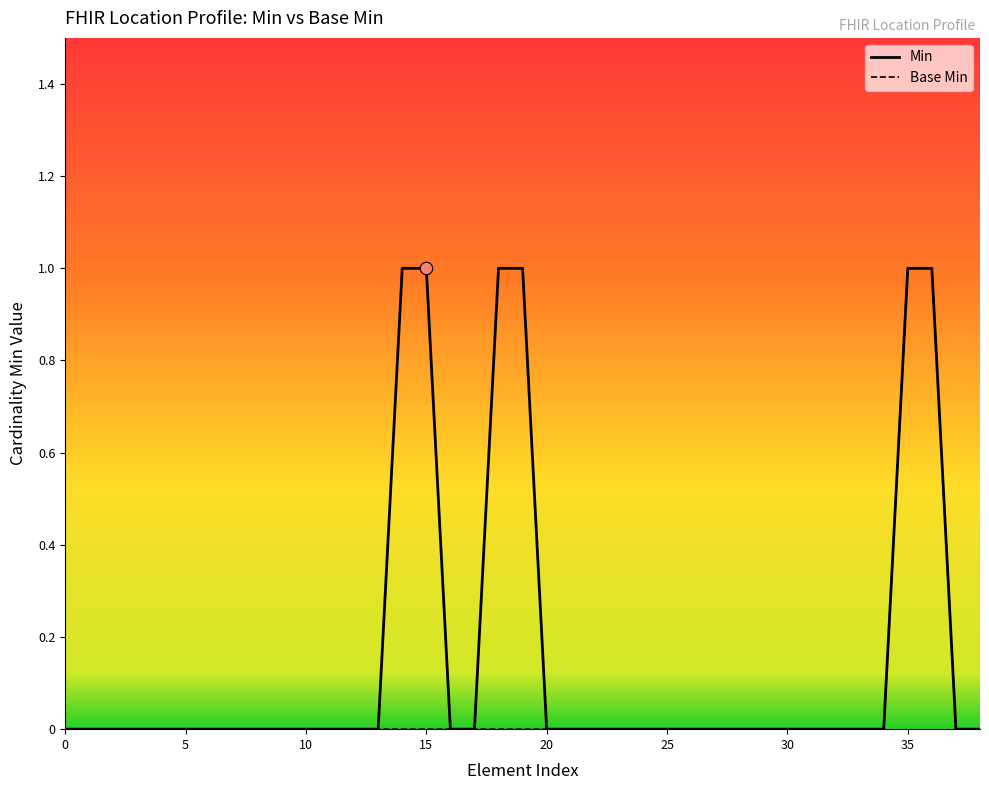

What are all the series names shown in the legend?

Min, Base Min